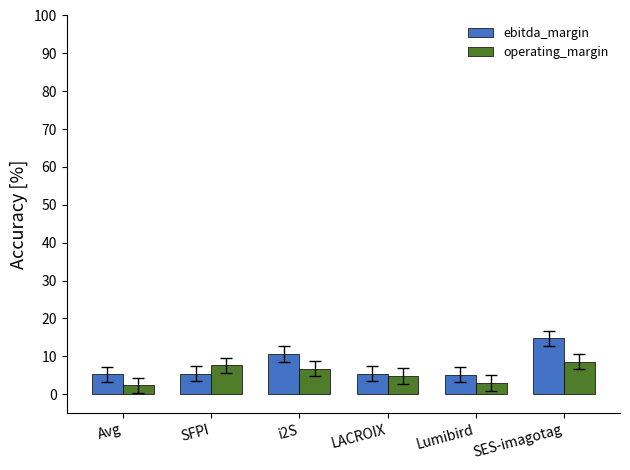

The value of operating_margin at i2S is 6.7. True or false?

True